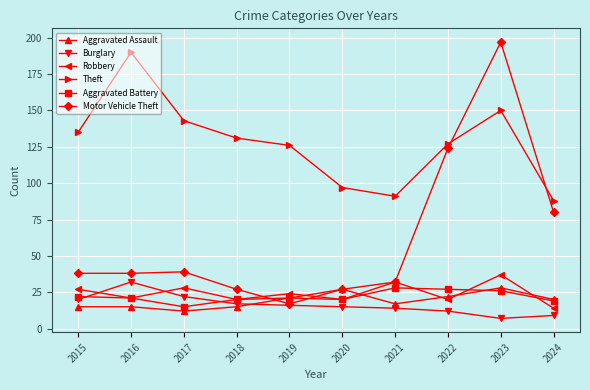

What is the spread (max minus min) of values at 2020?

82